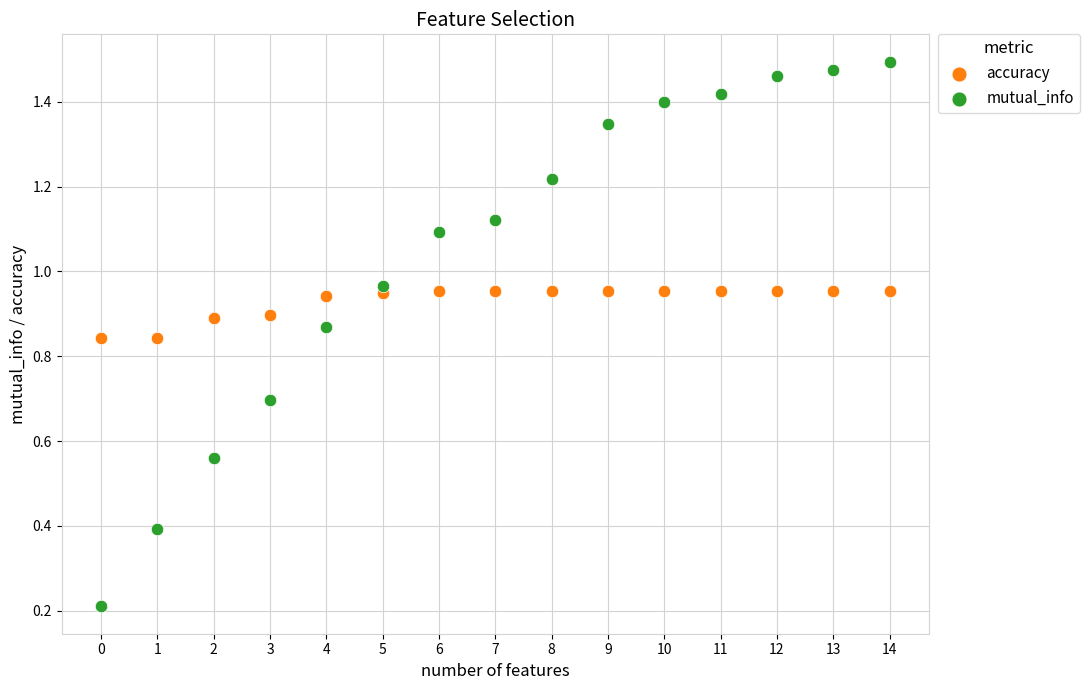

Which series has the largest Y range (max minus min)?

mutual_info